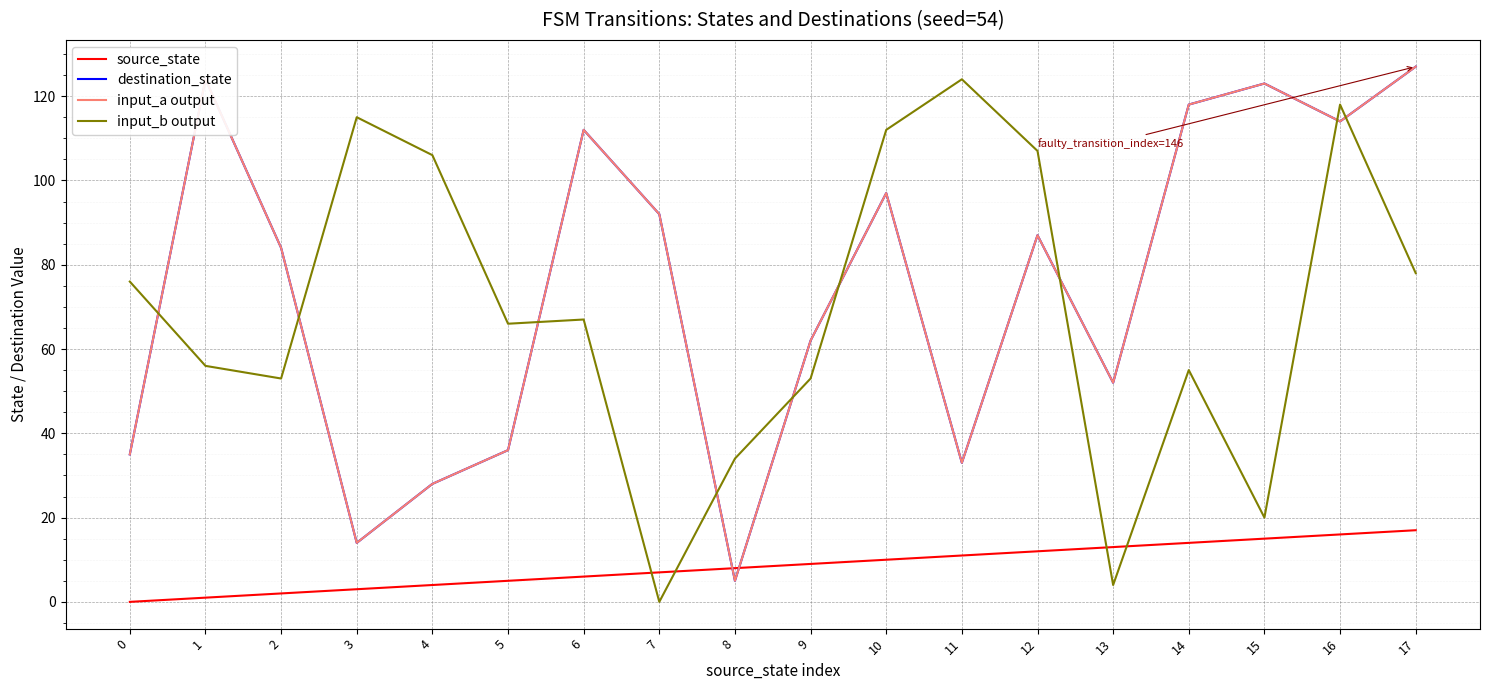

Is this an area chart (filled region under the line)?

No